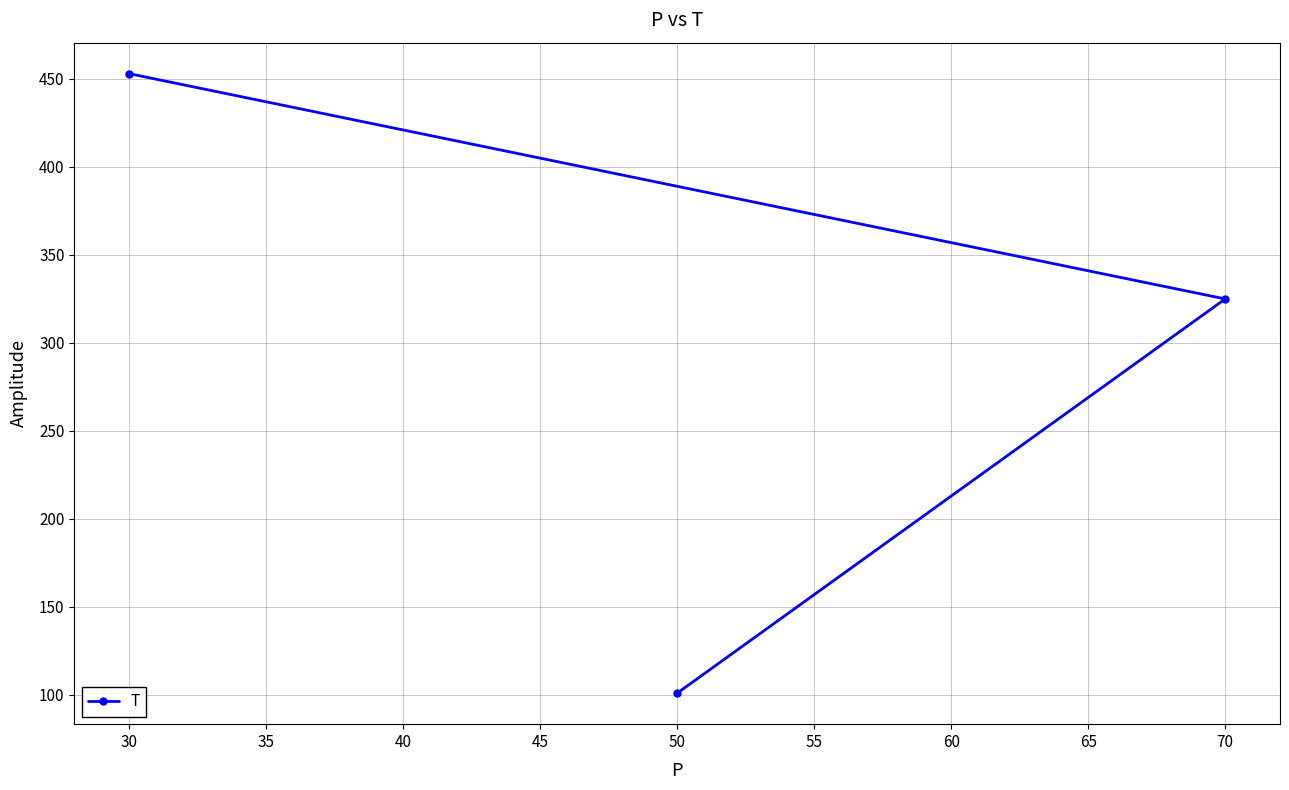

Approximately how many times larger is the value at 30 compared to 50?

4.5